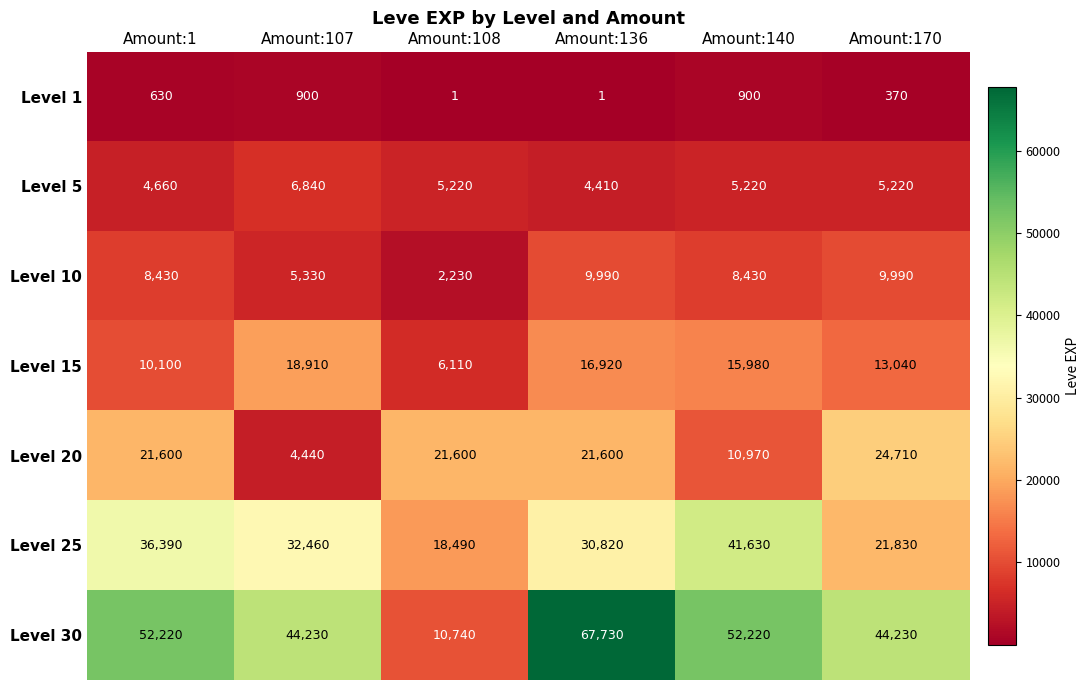

What is the sum of all Level 1 values?

2802